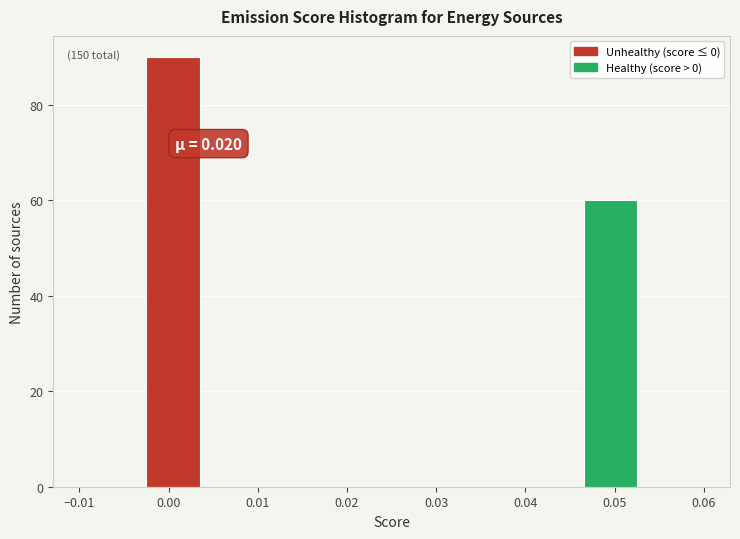

Over which range of the x-axis is the bar tallest?

-0.003 to 0.004